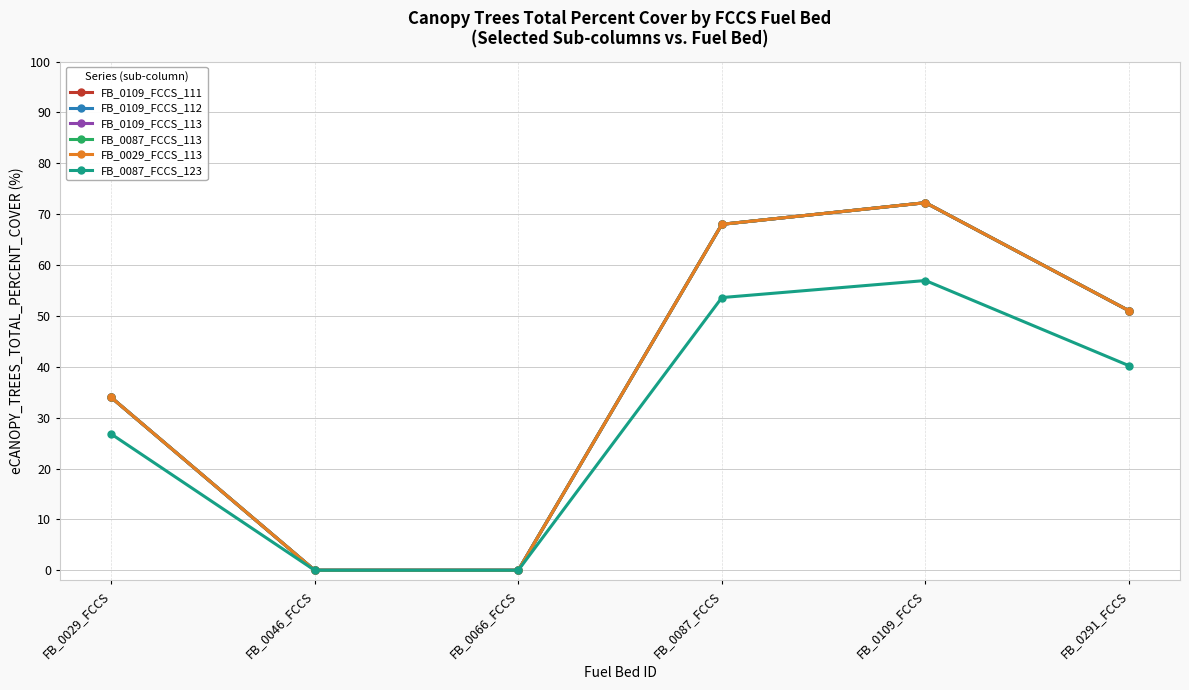

Reading left to right, extract all data points from this chart.

FB_0109_FCCS_111: FB_0029_FCCS=34.0	FB_0046_FCCS=0.0	FB_0066_FCCS=0.0	FB_0087_FCCS=68.0	FB_0109_FCCS=72.2	FB_0291_FCCS=51.0
FB_0109_FCCS_112: FB_0029_FCCS=34.0	FB_0046_FCCS=0.0	FB_0066_FCCS=0.0	FB_0087_FCCS=68.0	FB_0109_FCCS=72.2	FB_0291_FCCS=51.0
FB_0109_FCCS_113: FB_0029_FCCS=34.0	FB_0046_FCCS=0.0	FB_0066_FCCS=0.0	FB_0087_FCCS=68.0	FB_0109_FCCS=72.2	FB_0291_FCCS=51.0
FB_0087_FCCS_113: FB_0029_FCCS=34.0	FB_0046_FCCS=0.0	FB_0066_FCCS=0.0	FB_0087_FCCS=68.0	FB_0109_FCCS=72.2	FB_0291_FCCS=51.0
FB_0029_FCCS_113: FB_0029_FCCS=34.0	FB_0046_FCCS=0.0	FB_0066_FCCS=0.0	FB_0087_FCCS=68.0	FB_0109_FCCS=72.2	FB_0291_FCCS=51.0
FB_0087_FCCS_123: FB_0029_FCCS=26.8	FB_0046_FCCS=0.0	FB_0066_FCCS=0.0	FB_0087_FCCS=53.6	FB_0109_FCCS=57.0	FB_0291_FCCS=40.2